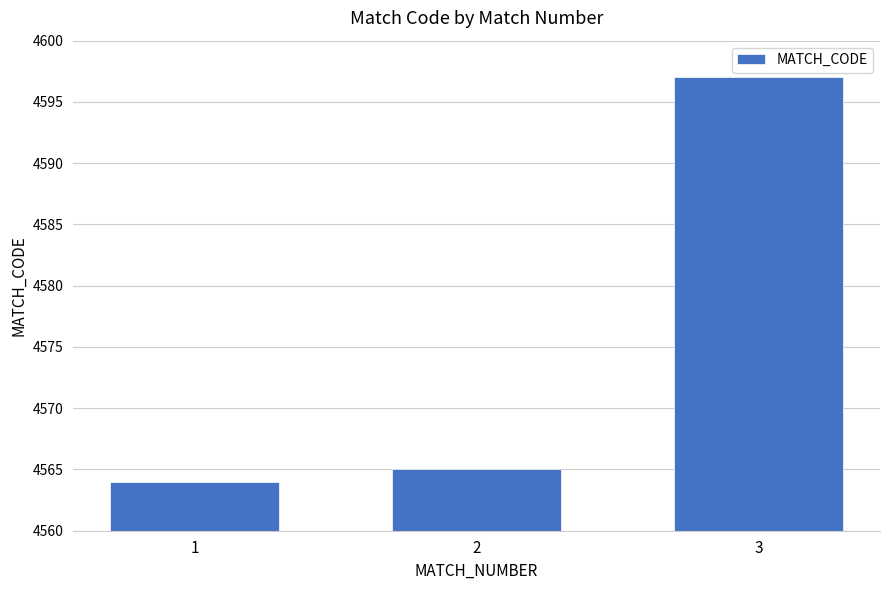

Reading left to right, list all the values displayed in this chart.

1=4564	2=4565	3=4597